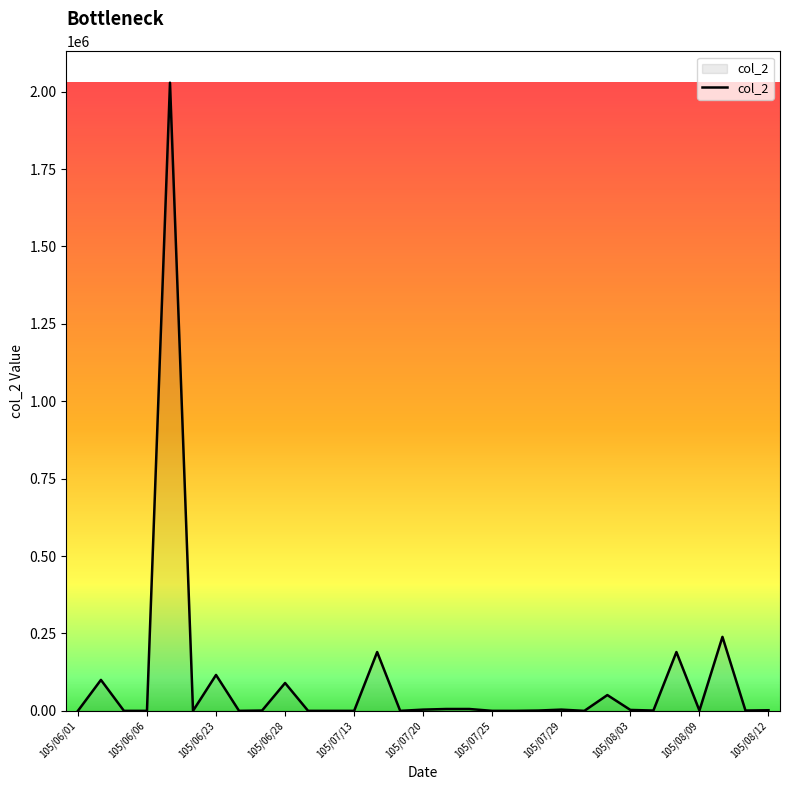

What is the value of the 24th point from the left?

51000